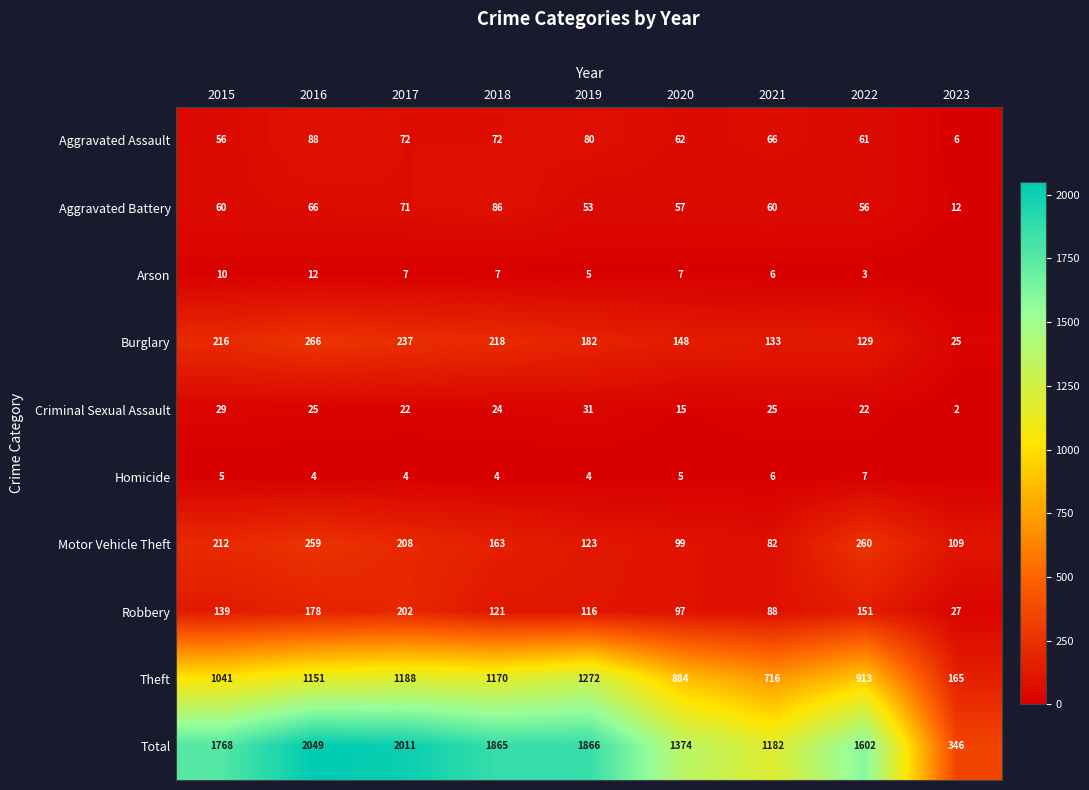

What is the difference between the highest and lowest values at 2018?

1861